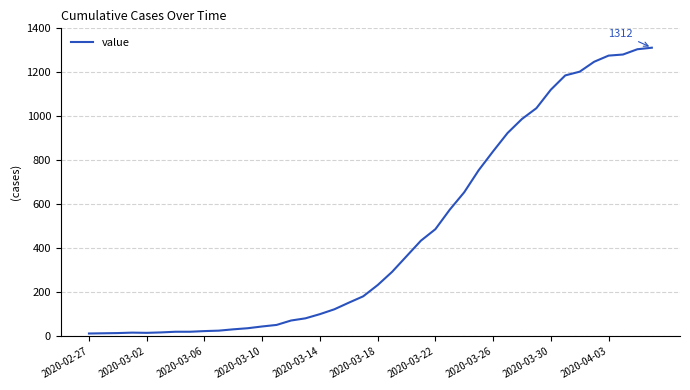

What is the difference between the maximum and minimum values?

1299